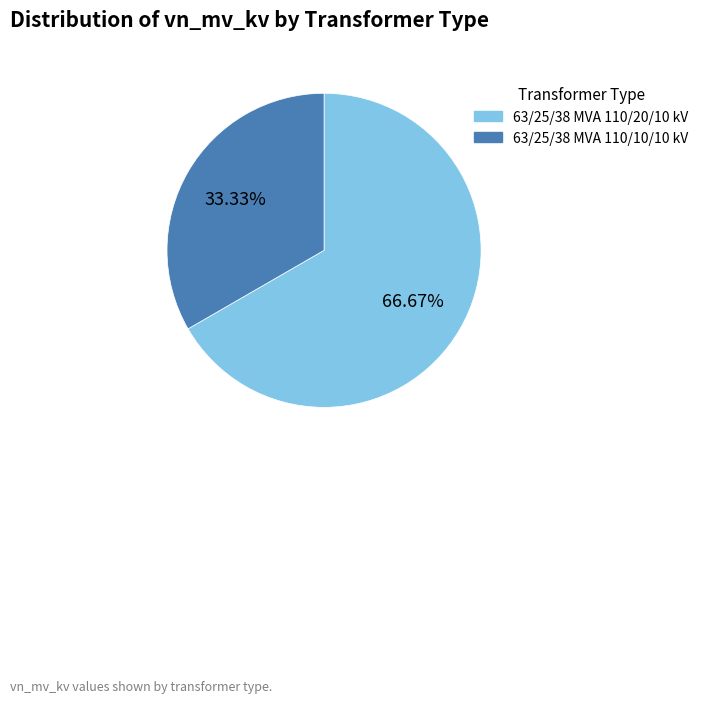

What is the ratio of the value at 63/25/38 MVA 110/20/10 kV to the value at 63/25/38 MVA 110/10/10 kV?

2.0